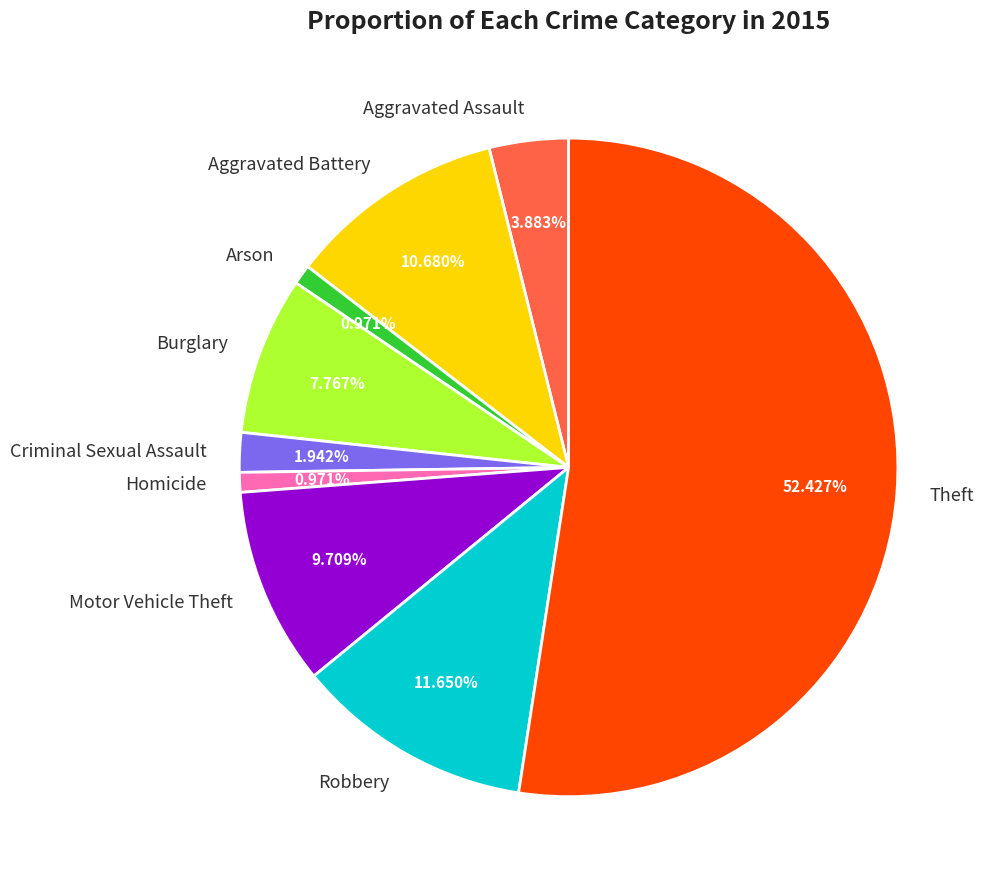

How much of the chart is everything except Homicide?

99.0%